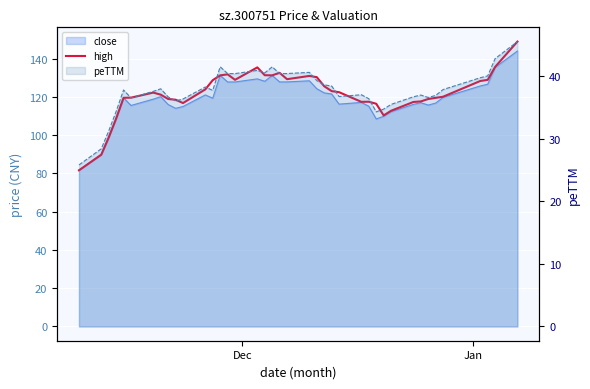

What is the minimum value shown in the chart?

81.6